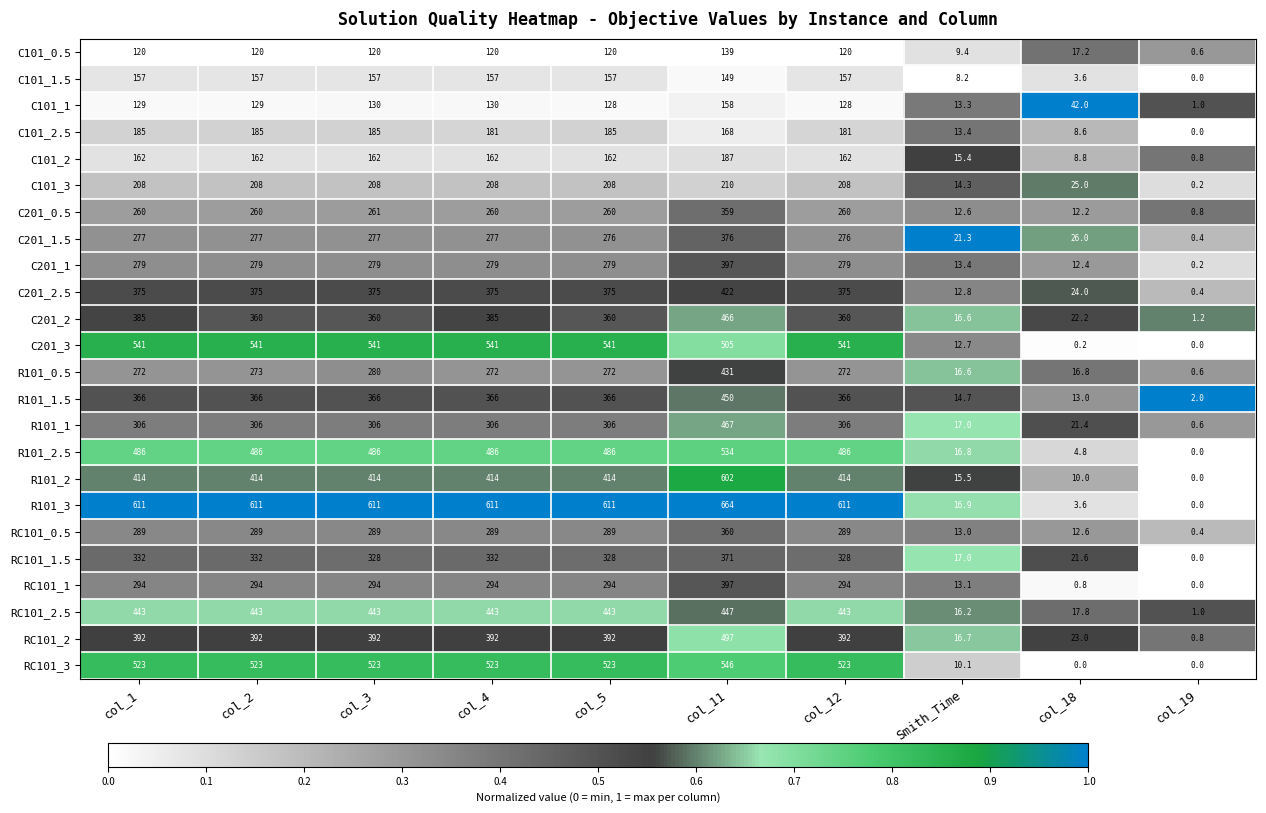

Which series has the largest range (max minus min)?

R101_3